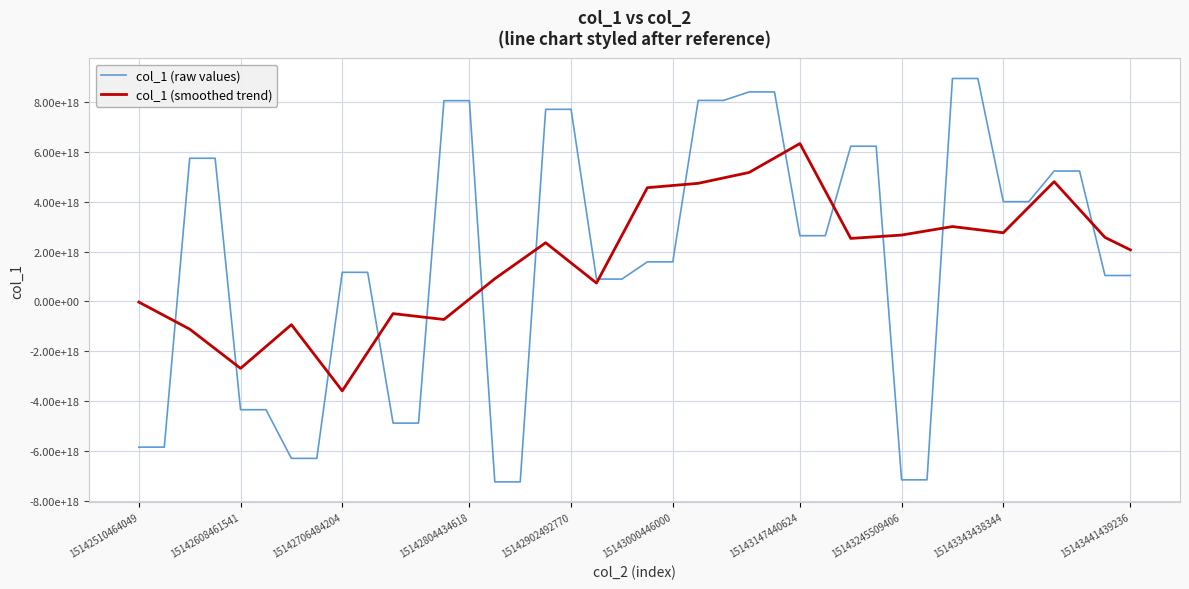

Does the chart have visible grid lines?

Yes